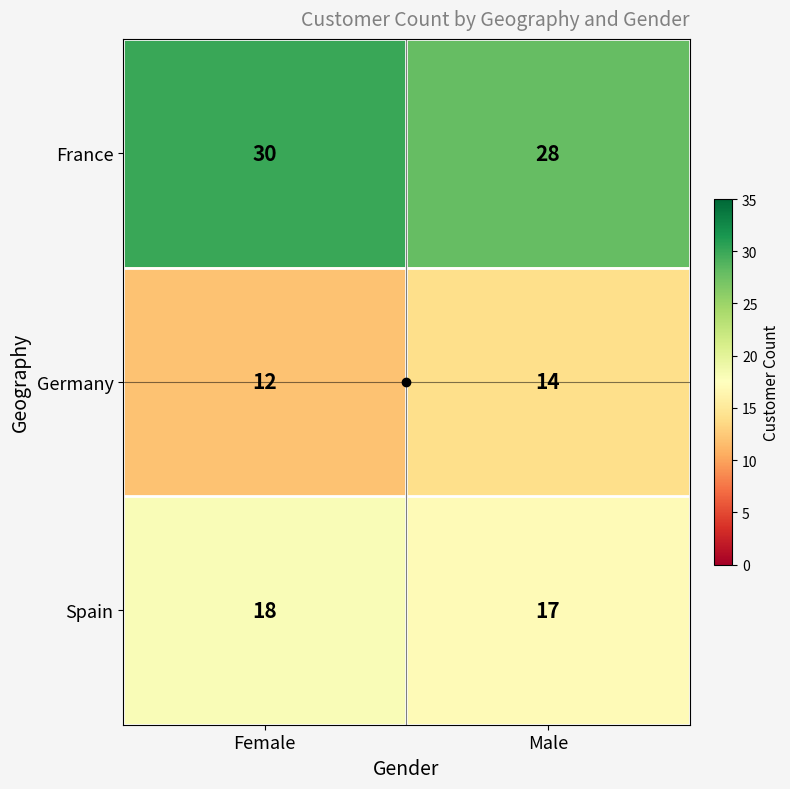

At which category is the sum across all series the highest?

Female